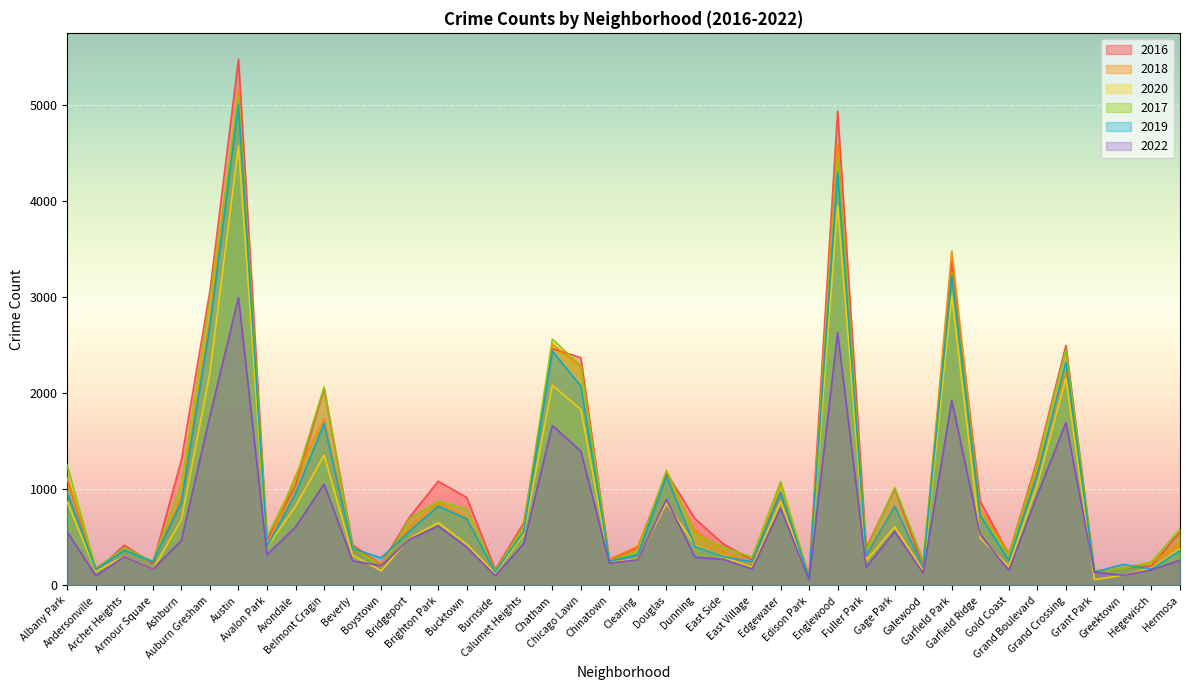

Reading right to left, what are all the values shown in this chart?

2016: 559	204	180	146	2500	1313	323	876	3361	205	1008	389	4939	103	965	267	432	696	1173	401	262	2372	2468	653	164	917	1086	713	219	421	2053	1046	475	5481	3071	1308	227	419	151	1110
2018: 442	240	185	141	2250	1205	342	789	3484	201	816	289	4607	75	1064	230	354	571	1131	409	273	2281	2513	554	160	704	869	616	224	386	1736	1142	401	5162	2787	924	248	374	183	1117
2020: 382	181	107	60	2158	1052	198	494	3018	154	611	259	3952	75	873	191	291	418	857	276	239	1834	2084	538	126	431	654	493	154	315	1357	826	400	4578	2213	686	169	303	147	870
2017: 588	246	176	154	2456	1281	311	742	3257	265	1019	365	4472	87	1082	296	397	531	1200	360	253	2288	2566	620	145	795	878	697	188	404	2066	1107	509	5095	2973	1053	251	391	171	1251
2019: 365	171	220	138	2328	1153	261	728	3226	189	825	309	4310	76	972	248	297	407	1140	322	253	2076	2441	561	142	694	827	568	287	385	1687	957	405	5008	2701	872	249	368	166	968
2022: 262	163	106	139	1695	941	157	530	1928	131	562	190	2635	61	805	173	272	295	897	269	233	1399	1667	436	102	399	619	483	206	256	1056	609	319	3000	1765	469	170	300	102	557